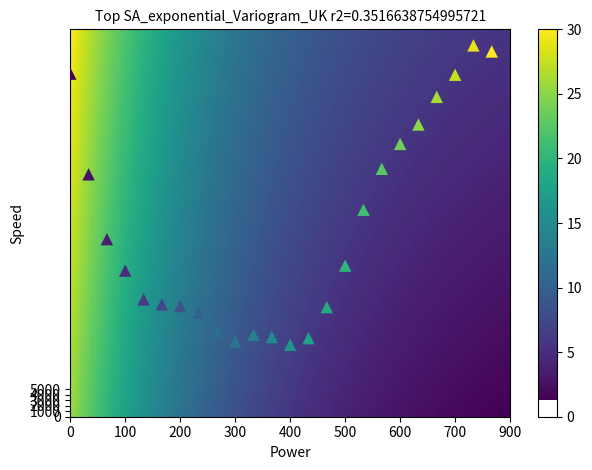

What Y value in the scatter plot is closest to 40050?

37400